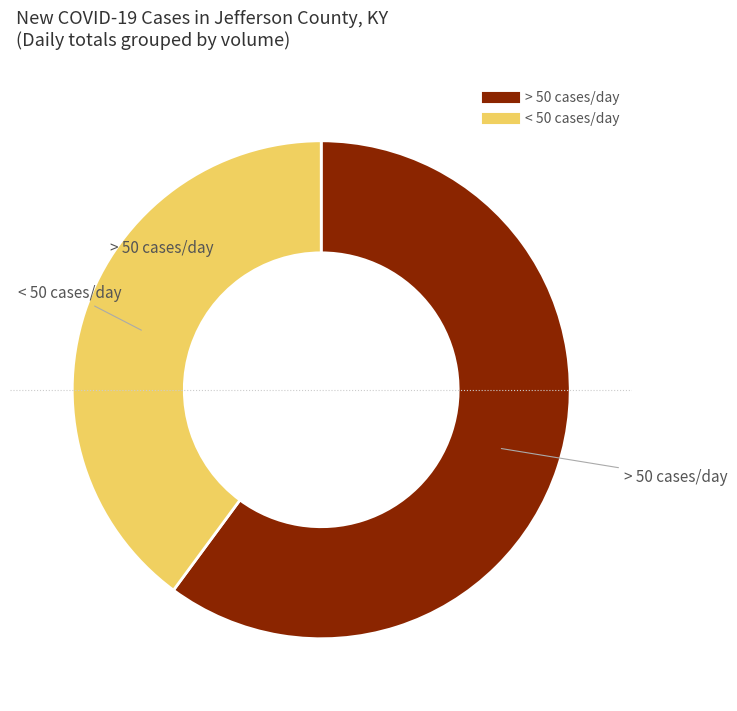

Is there a majority slice in this chart?

Yes